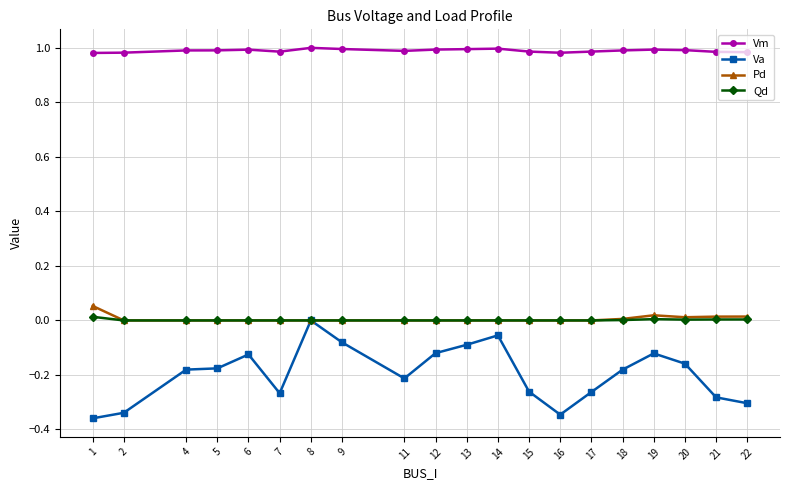

How many categories are shown in the chart?

20